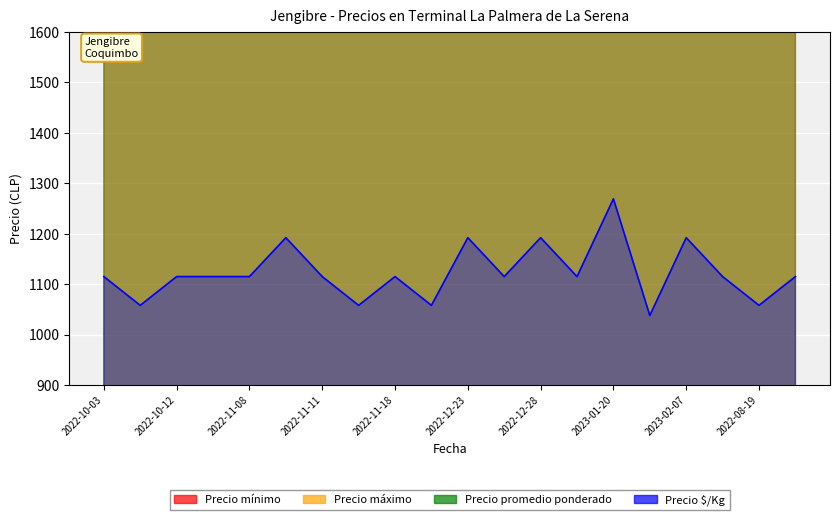

What is the difference between the highest and lowest values at 2022-10-26?

13885